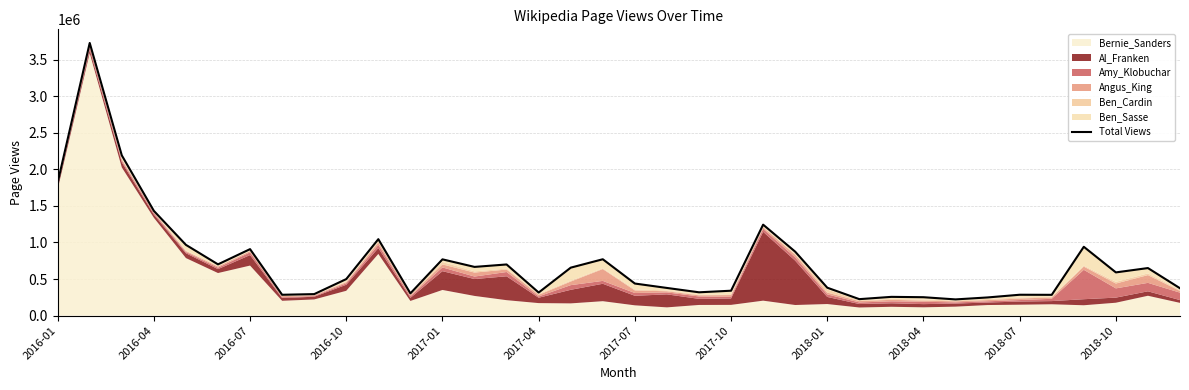

Reading left to right, what are all the values shown in this chart?

1817474	3726901	2191026	1432445	967666	701199	909274	285520	294422	499895	1045408	304628	769626	666391	699779	316144	656131	771008	438938	378747	319346	340946	1243771	874473	382153	225683	256926	252091	222199	248915	285839	284698	941186	591266	650549	374614